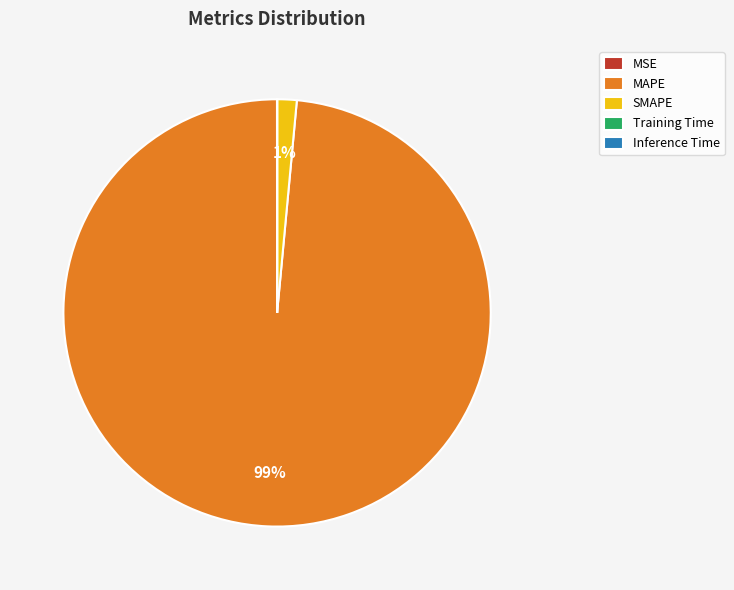

Which category has the biggest portion of the pie?

MAPE